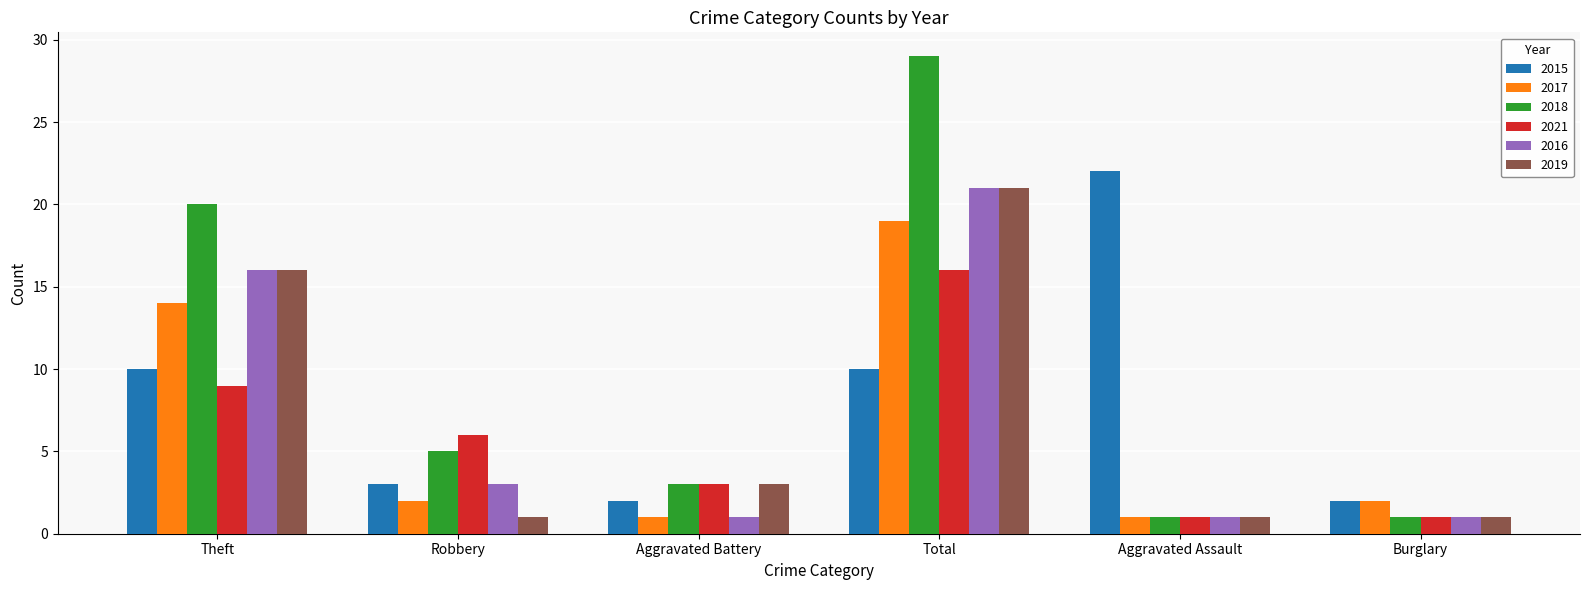

What is the label of the 1st bar from the right?

Burglary